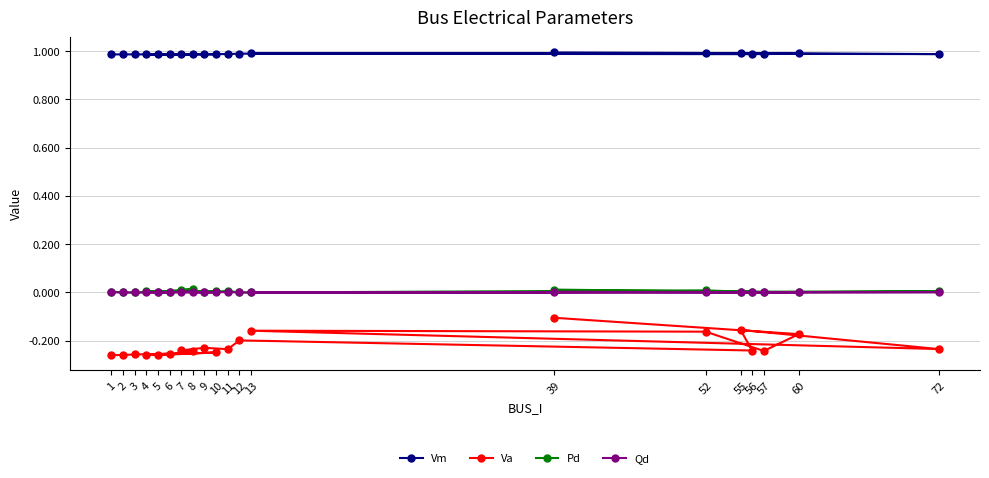

What is the maximum value for Vm?

1.0